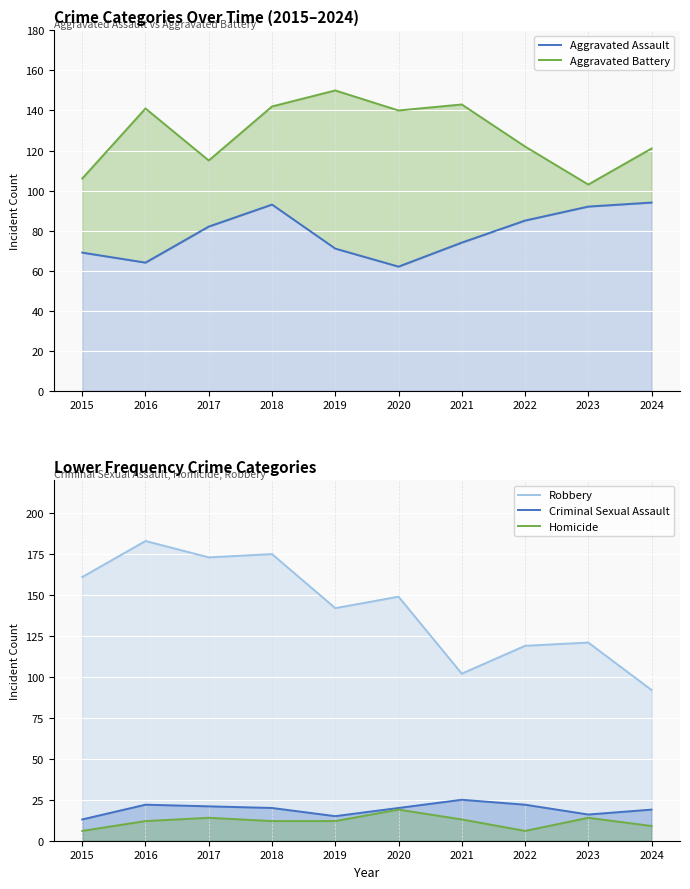

Between which two adjacent categories do Robbery and Aggravated Assault first intersect?

2023 and 2024